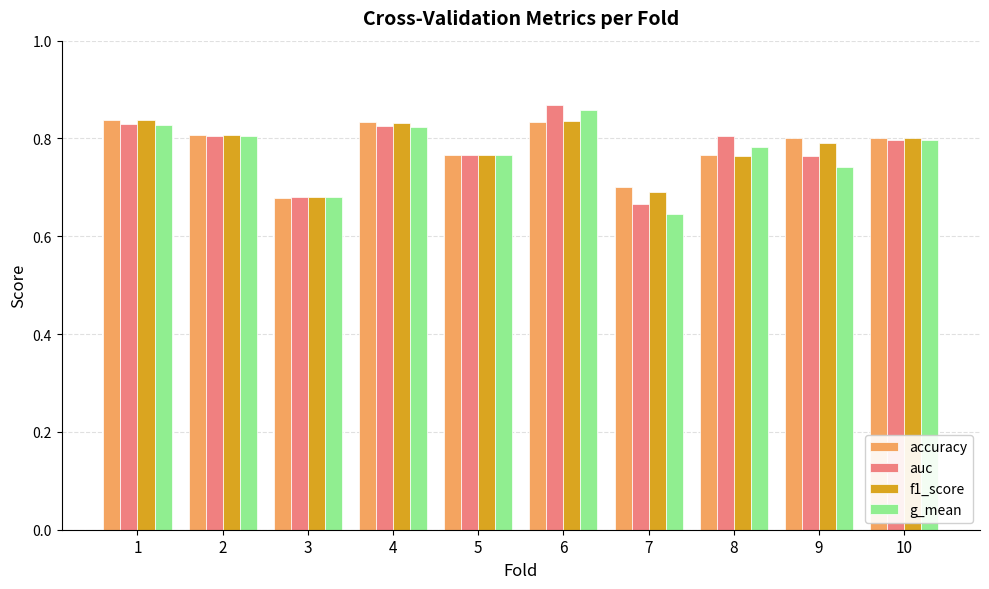

The value of auc at 3 is 0.2. True or false?

False